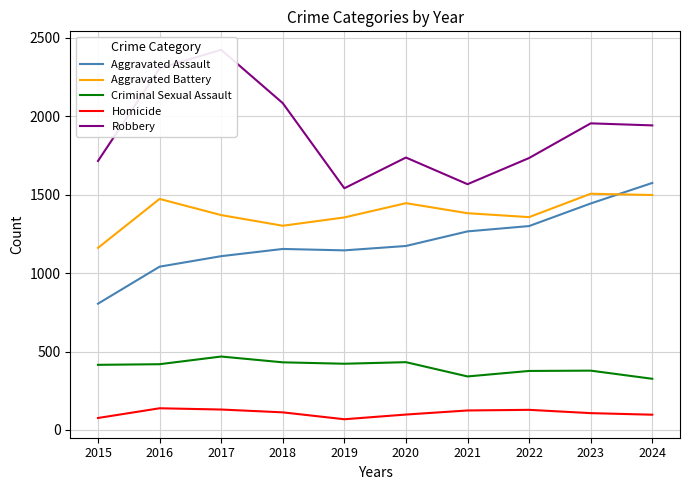

What is the sum of the Criminal Sexual Assault values at 2017 and 2018?

899